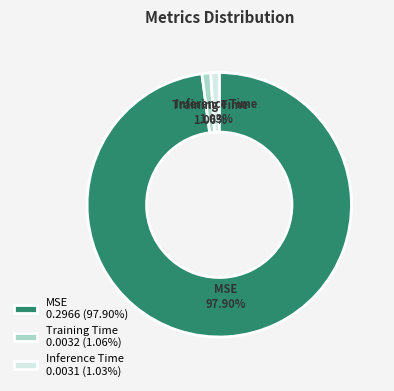

What percentage is the MSE slice, to the nearest percent?

98%